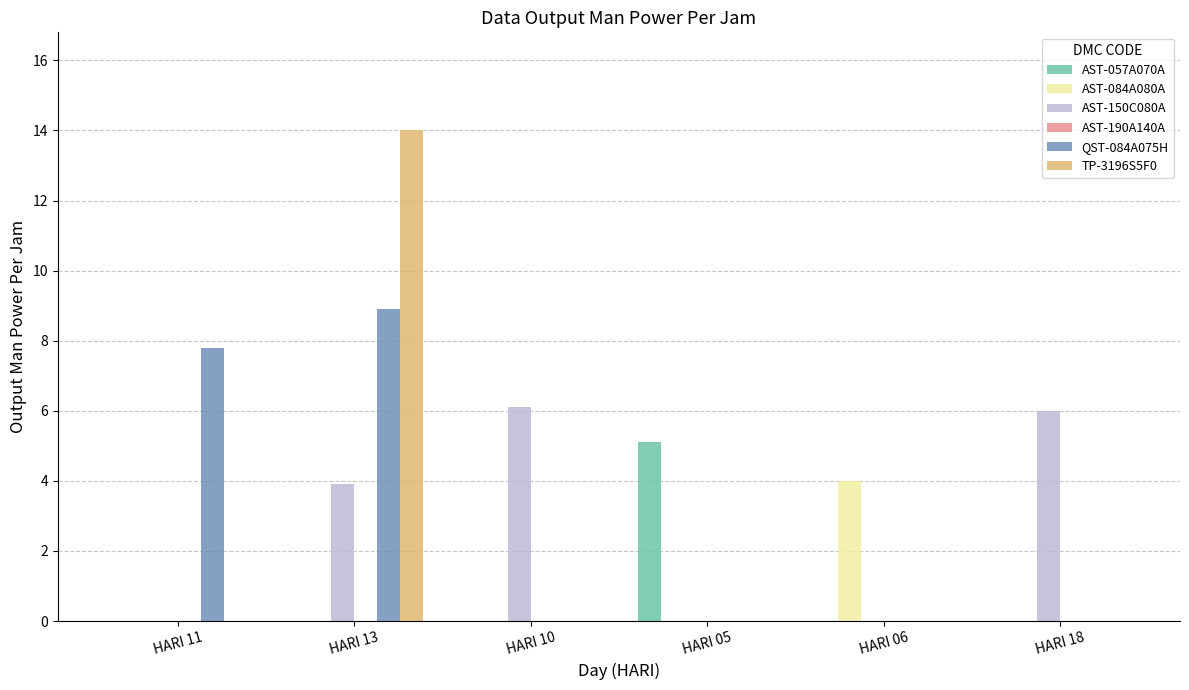

The value of AST-084A080A at HARI 06 is 1.5. True or false?

False